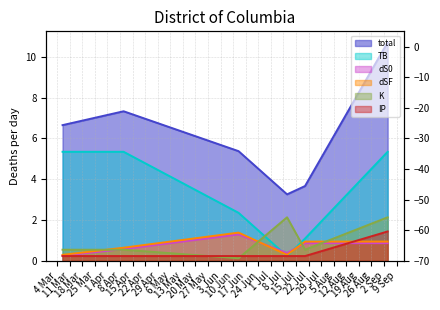

Reading left to right, list all the values displayed in this chart.

total: 6.6	7.3	5.4	3.3	3.7	10.7
TB: 5.3	5.3	2.4	0.2	1.1	5.3
dS0: 0.2	0.6	1.3	0.4	0.9	0.9
dSF: 0.3	0.6	1.4	0.3	0.9	0.9
K: 0.5	0.5	0.1	2.1	0.5	2.1
IP: 0.2	0.2	0.2	0.2	0.2	1.4